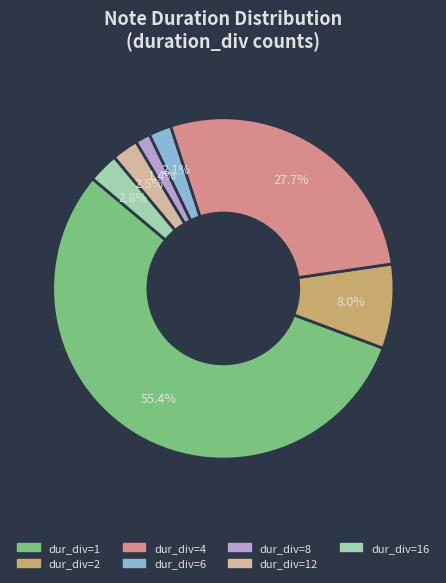

Is there a majority slice in this chart?

Yes